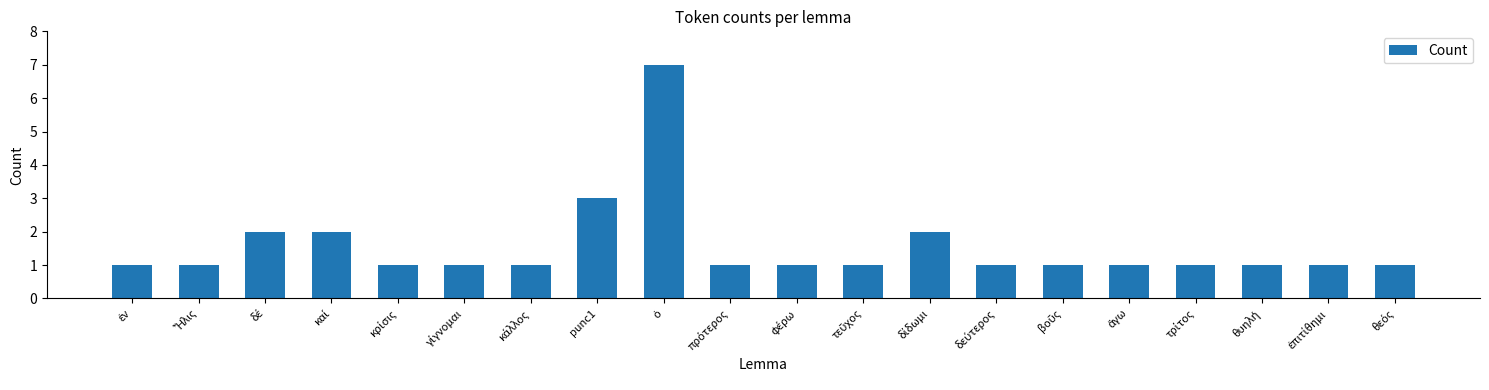

What is the value of the 15th bar from the left?

1